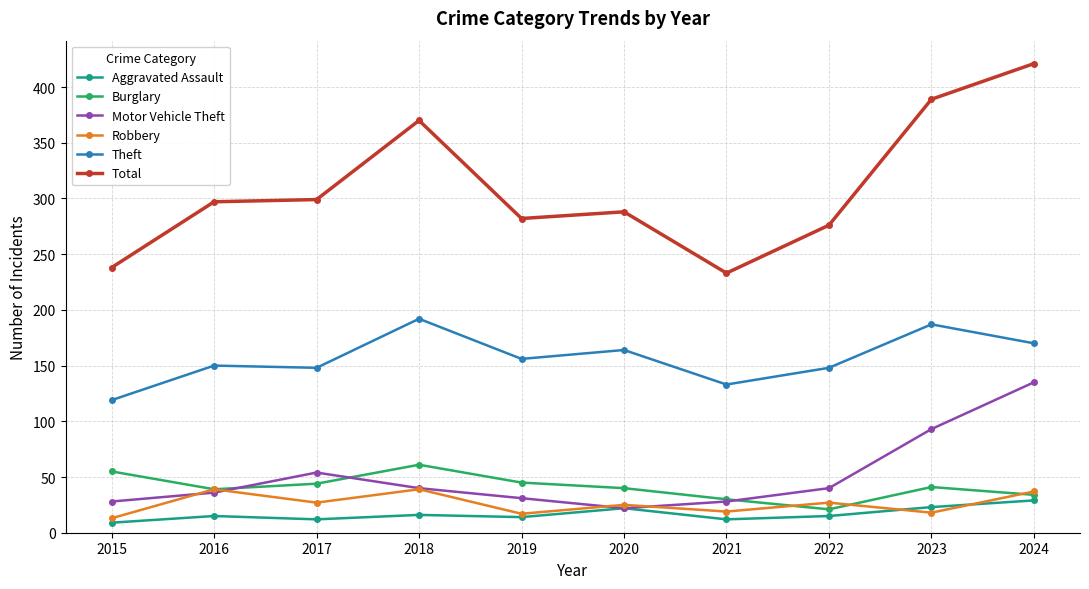

What is the approximate value of Total at 2021, to the nearest 10?

230